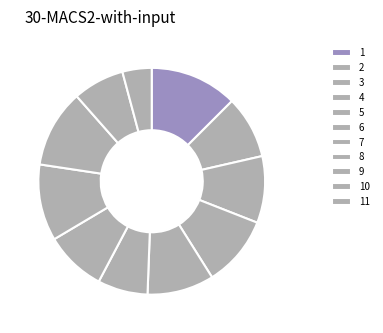

To the nearest percent, what is the difference between the 1 and 3 slice percentages?

3%